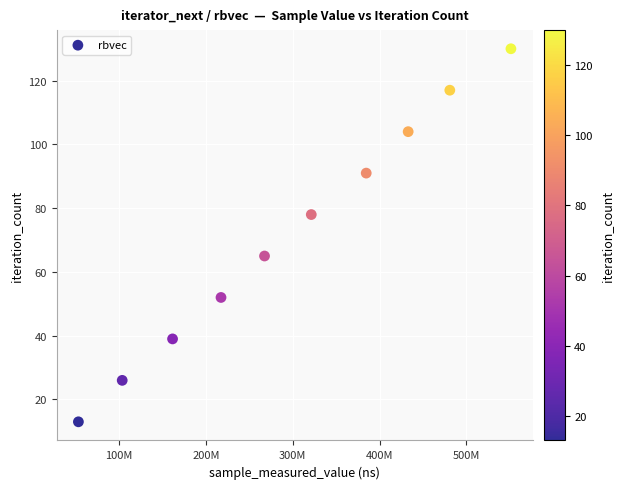

What is the range of X values (max minus min)?

498342691